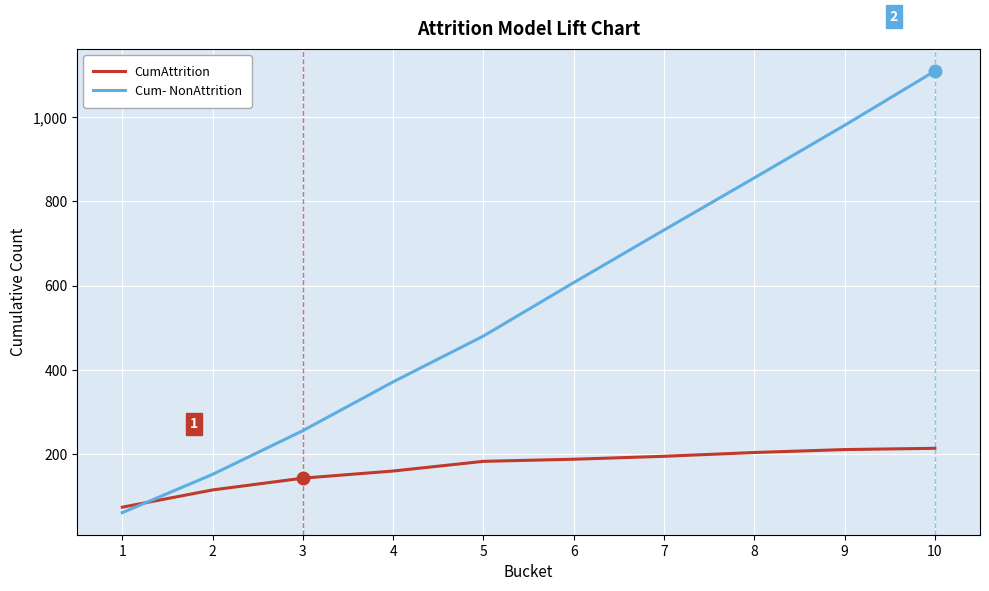

What is the approximate value of CumAttrition at 4, to the nearest 10?

160